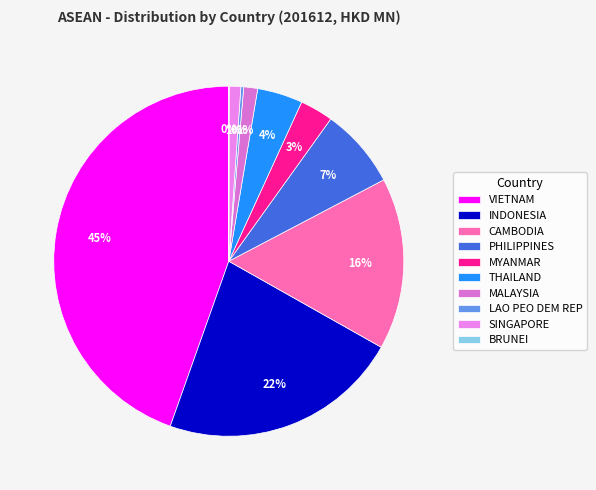

Between CAMBODIA and INDONESIA, which is larger?

INDONESIA